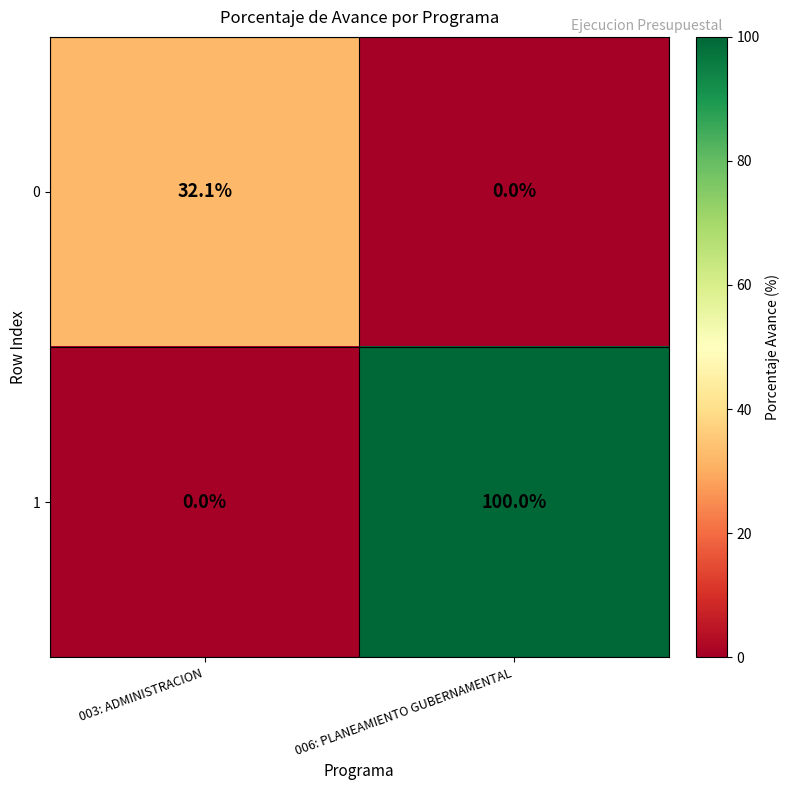

What is the difference between the highest and lowest values at 006: PLANEAMIENTO GUBERNAMENTAL?

100.0